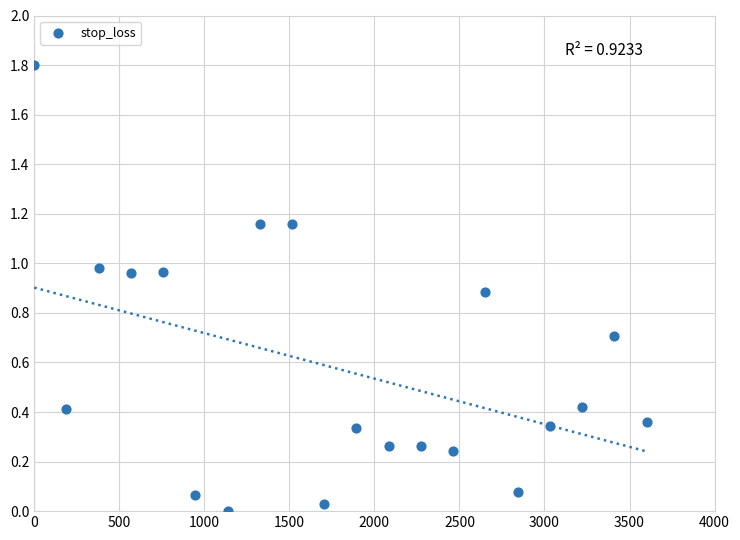

What is the range of Y values (max minus min)?

1.8